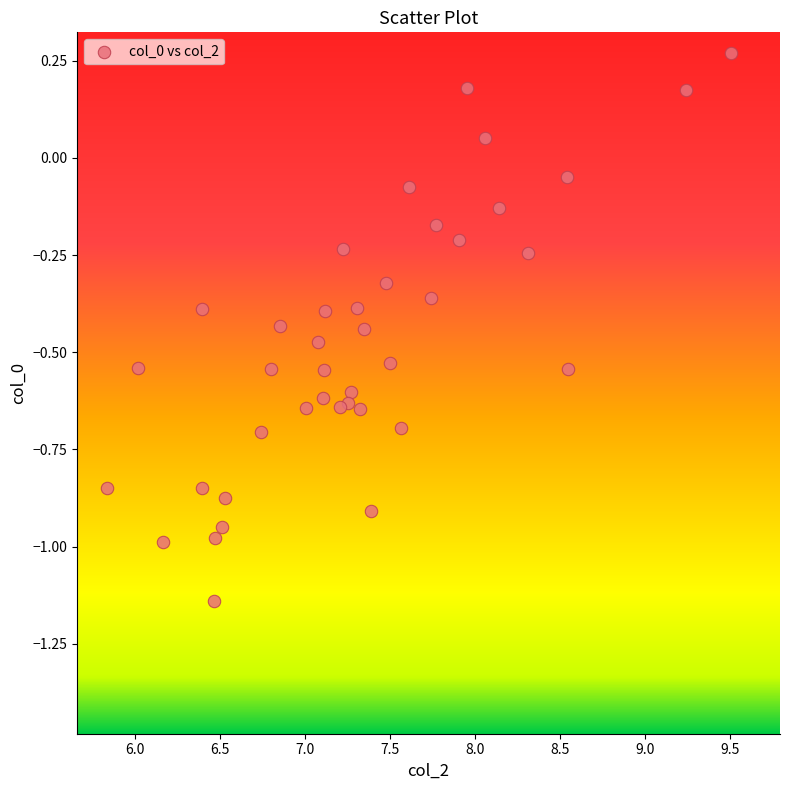

What is the range of Y values (max minus min)?

1.4